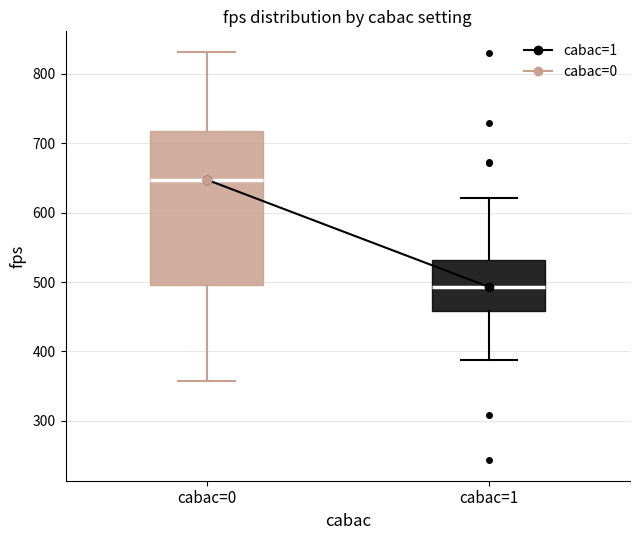

Reading left to right, transcribe this box plot: for each box, give where its median line is, the range the box spans, and where its two whiskers end, as read against the y-axis. The values are not printed on the chart, so give them approximately, as read against the axis.

cabac=0: median 650, box 500 to 720, whiskers 360 to 830
cabac=1: median 490, box 460 to 530, whiskers 390 to 620